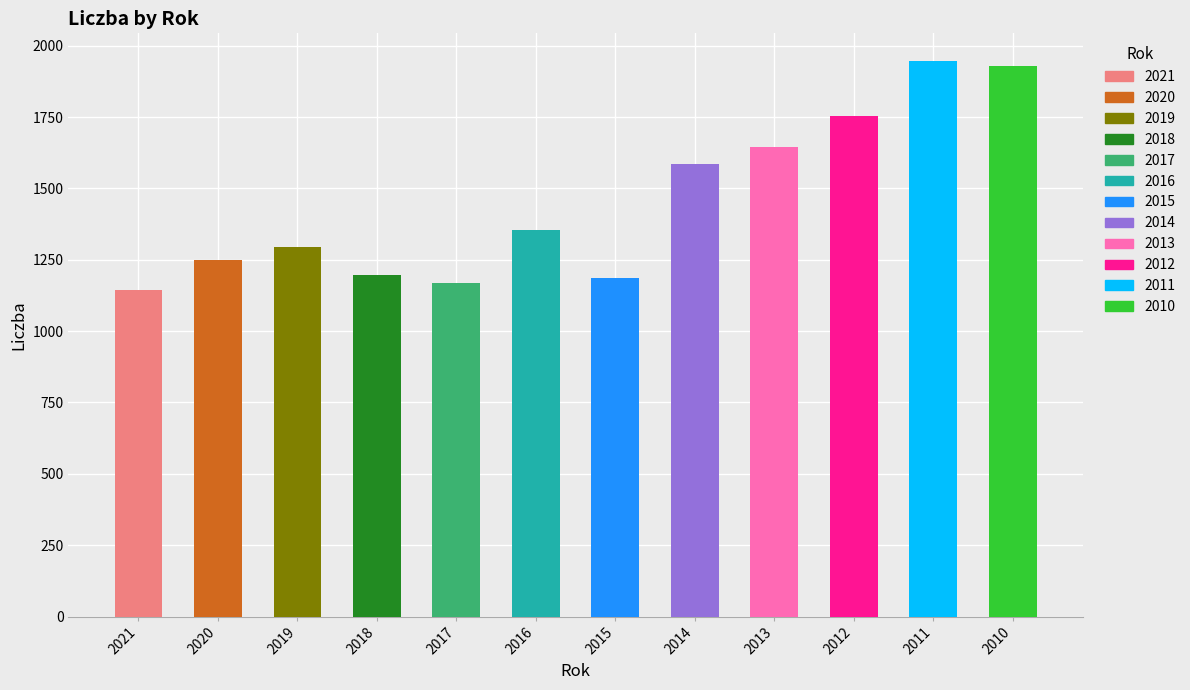

The value at 2016 is 1355.4. True or false?

True